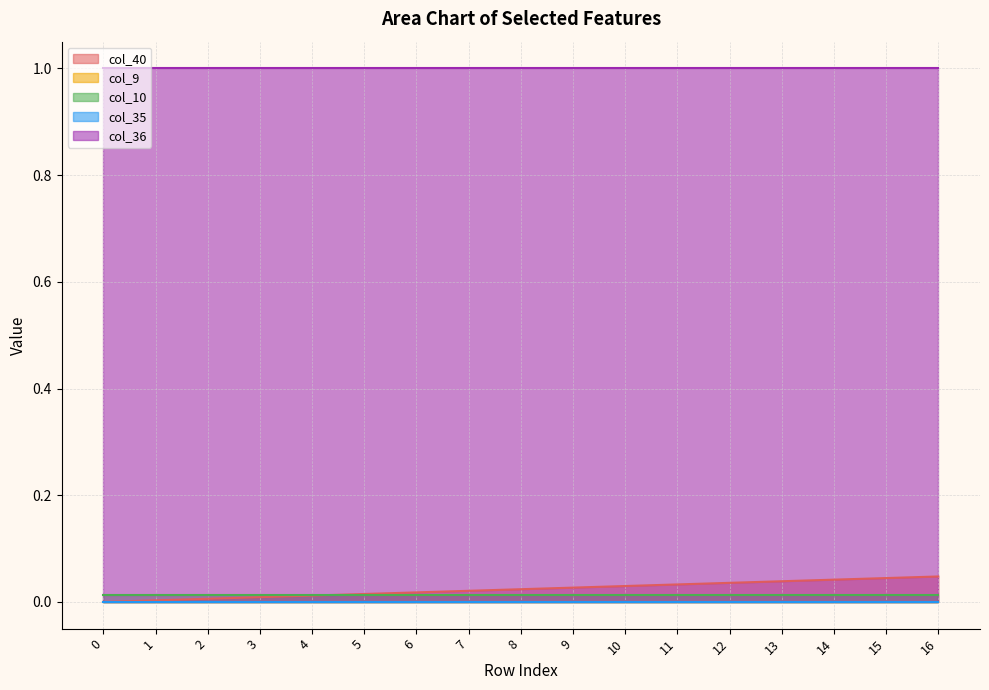

Rank the series by their maximum value, from highest to lowest.

col_36, col_40, col_10, col_9, col_35